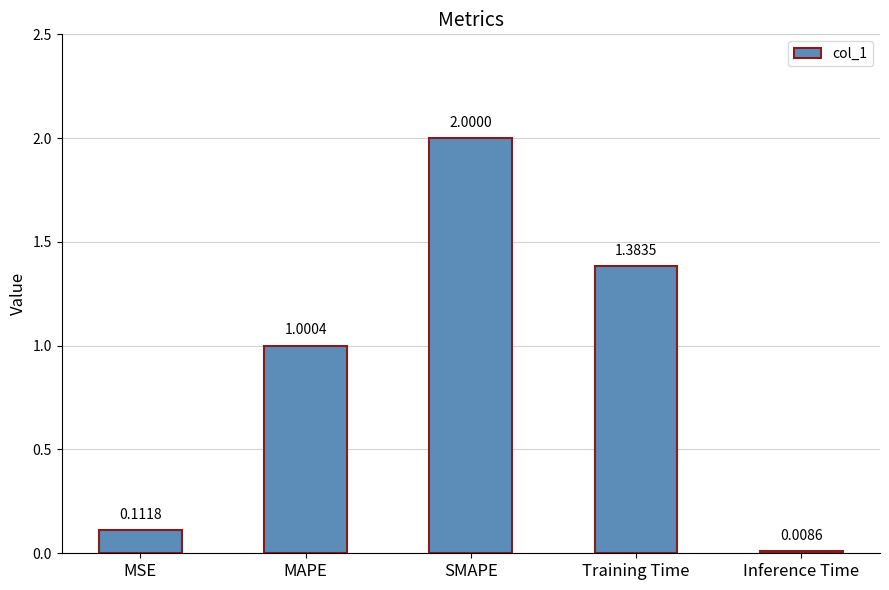

What is the greatest value displayed?

2.0